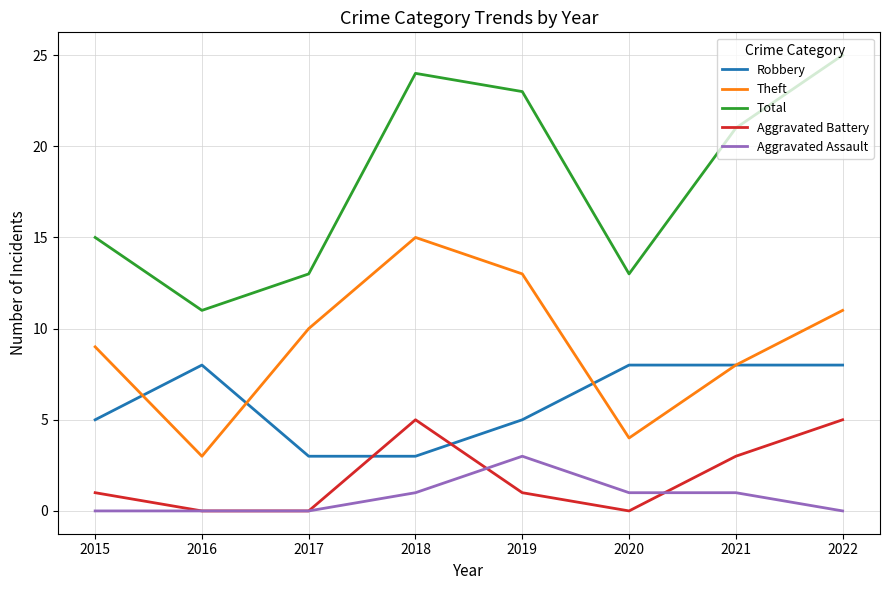

Which category has the highest value across all series?

2022